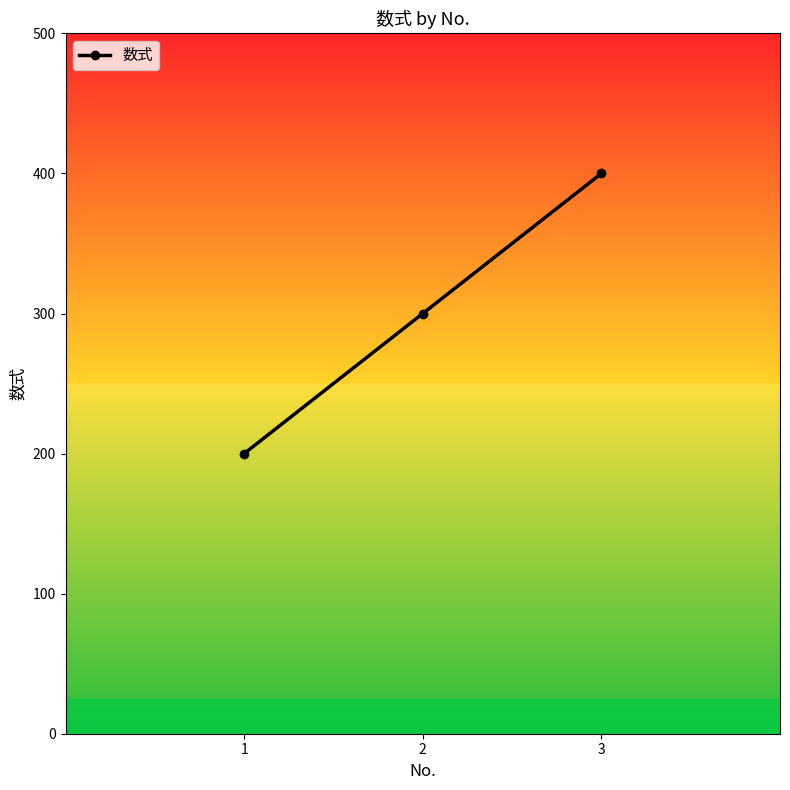

Reading left to right, transcribe all the data shown in this chart.

200	300	400